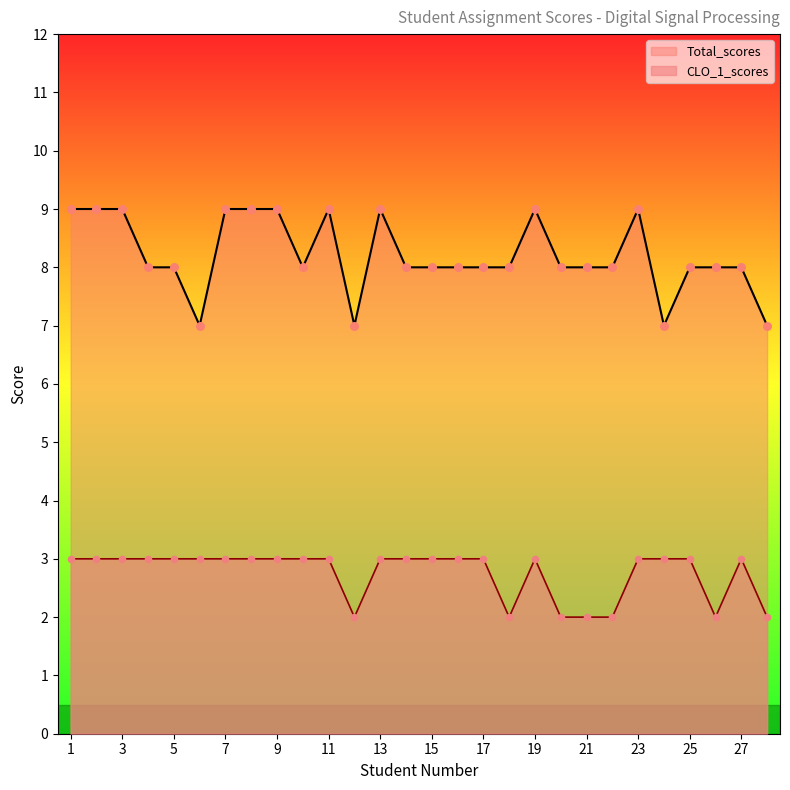

At how many categories does at least one series exceed 8?

10